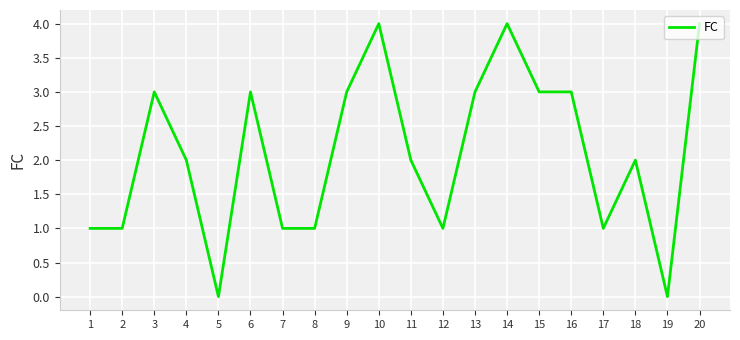

True or false: the data shows 2 at 20.

False